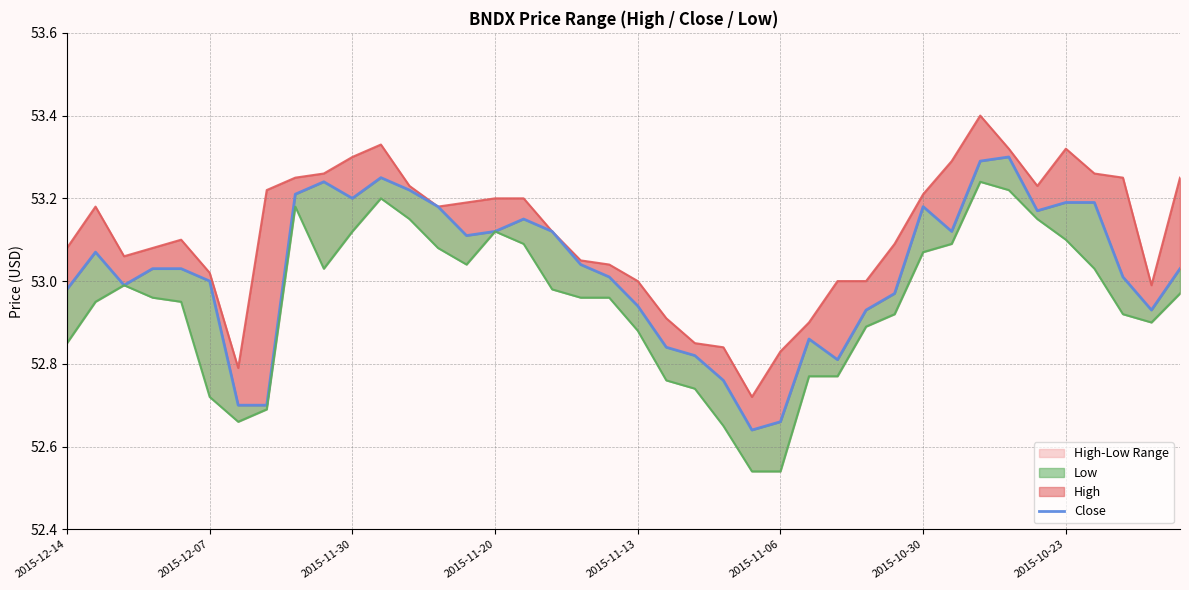

What is the difference between the second highest and second lowest values in the High series?

0.5